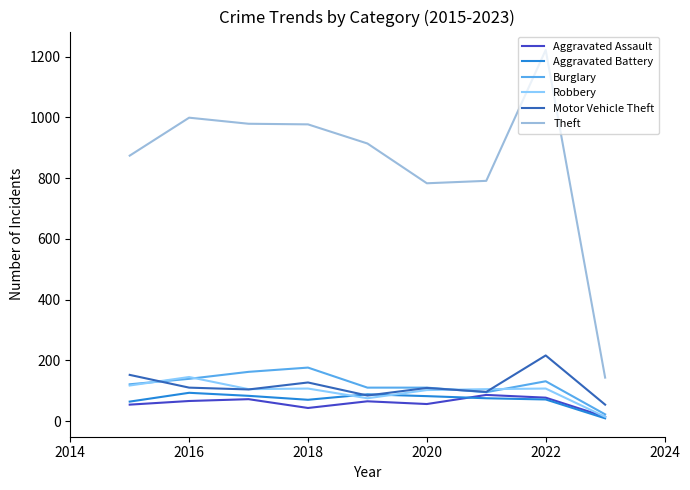

True or false: Theft and Burglary intersect in this chart.

False